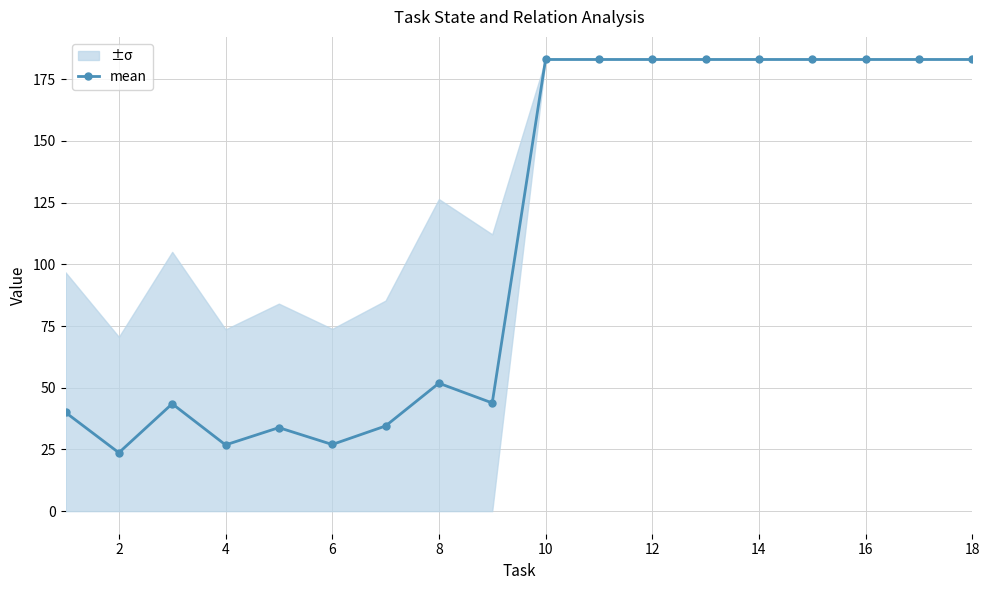

Which category has the lowest value across all series?

2